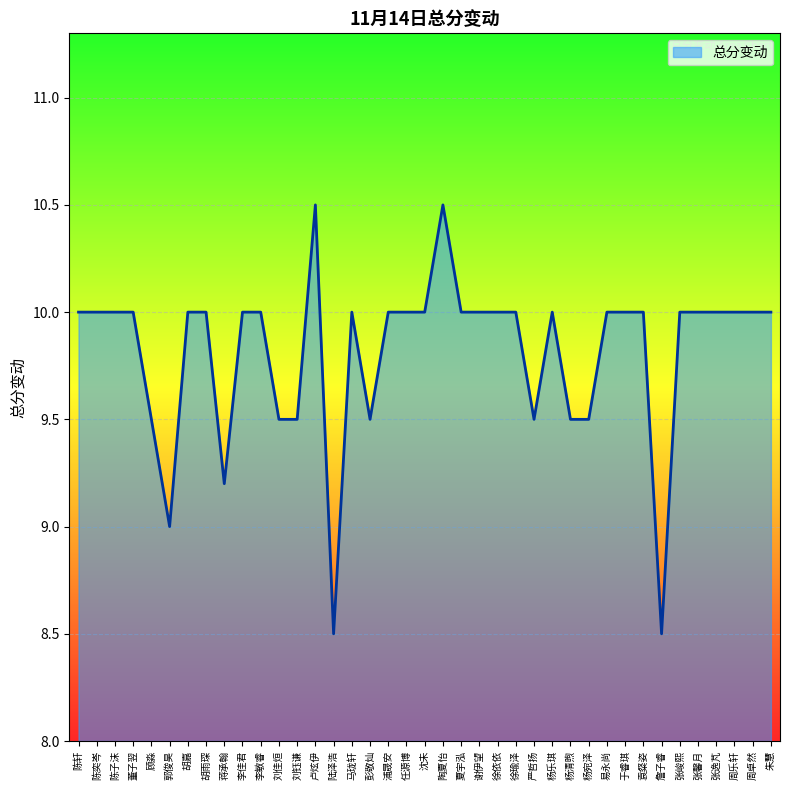

What position from the left is 张馨月?

35